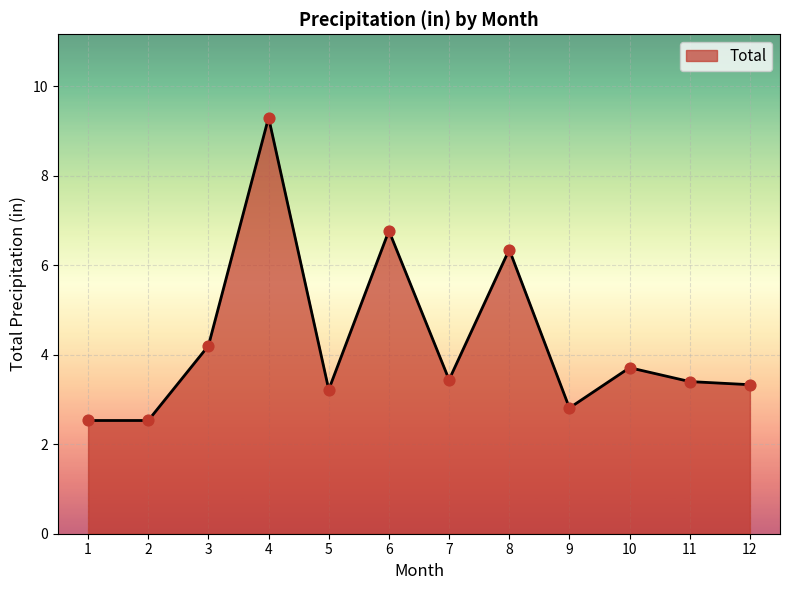

What is the ratio of the value at 4 to the value at 9?

3.3